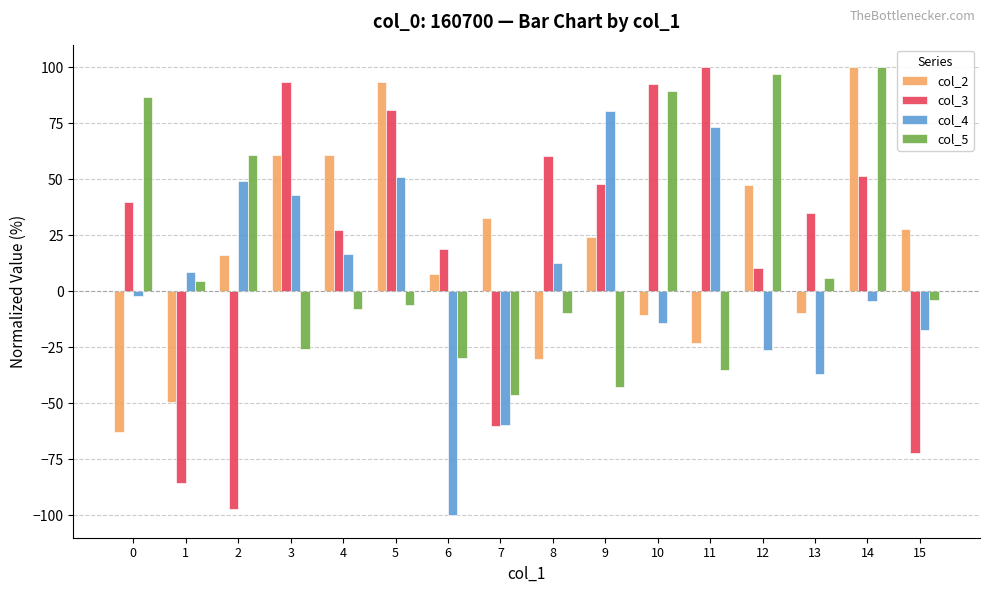

At 3, list the series in order from largest to smallest.

col_3, col_2, col_4, col_5